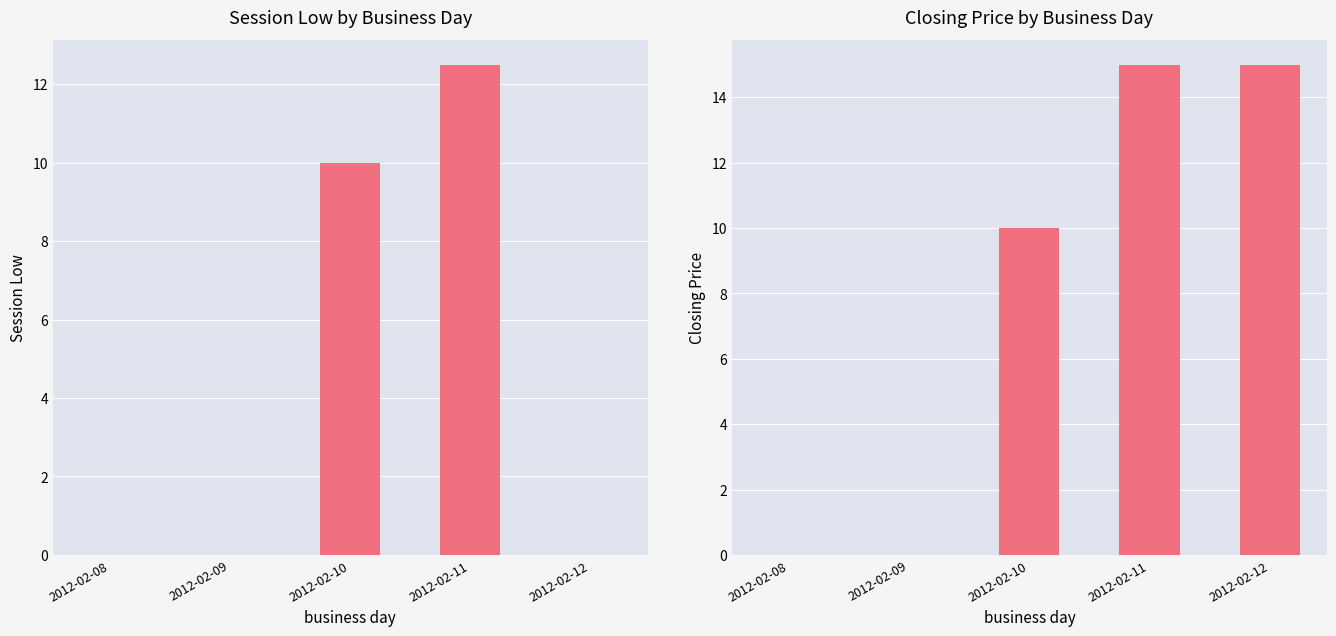

At which category is the sum across all series the highest?

2012-02-11